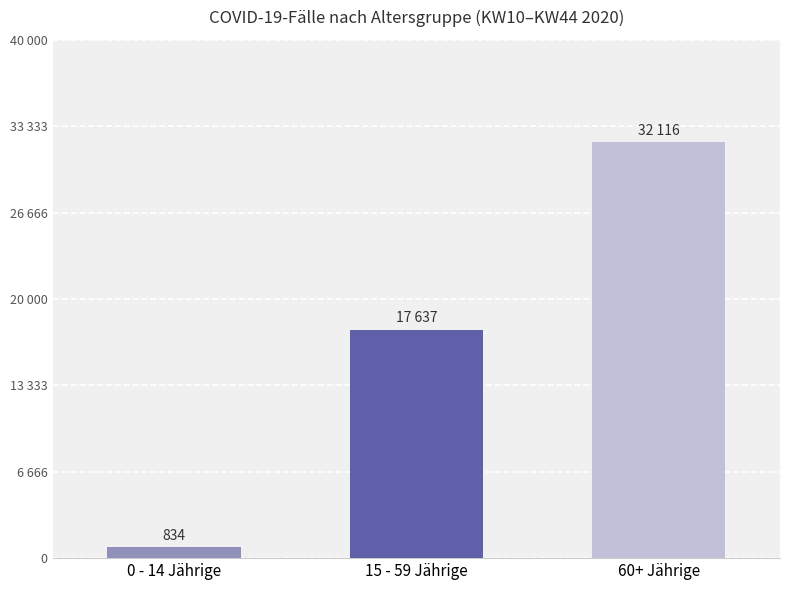

Are the bars horizontal?

No